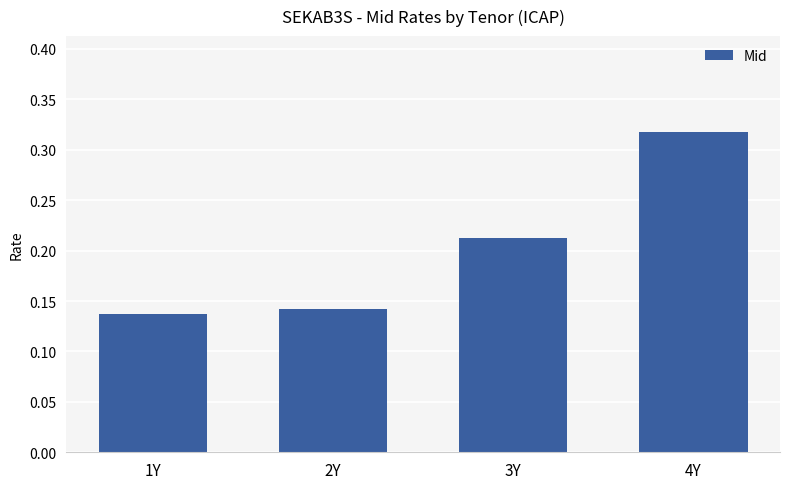

Which label corresponds to the largest value in the chart?

4Y